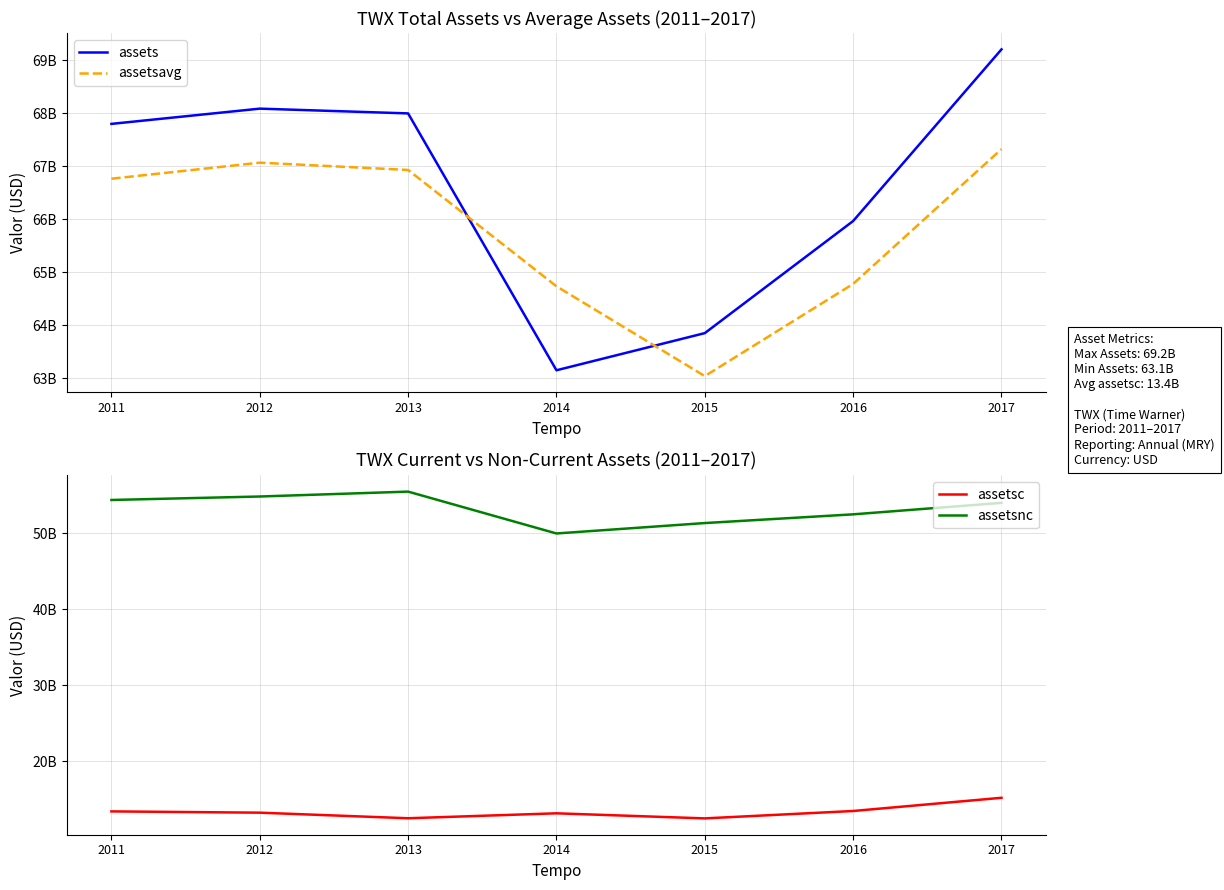

What is the value of the assetsc point at the 6th from the left?

13485000000